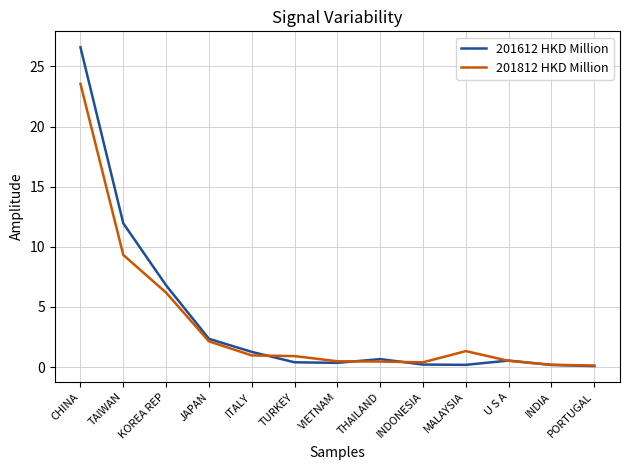

What is the difference between the 201812 HKD Million values at JAPAN and KOREA REP?

4.0